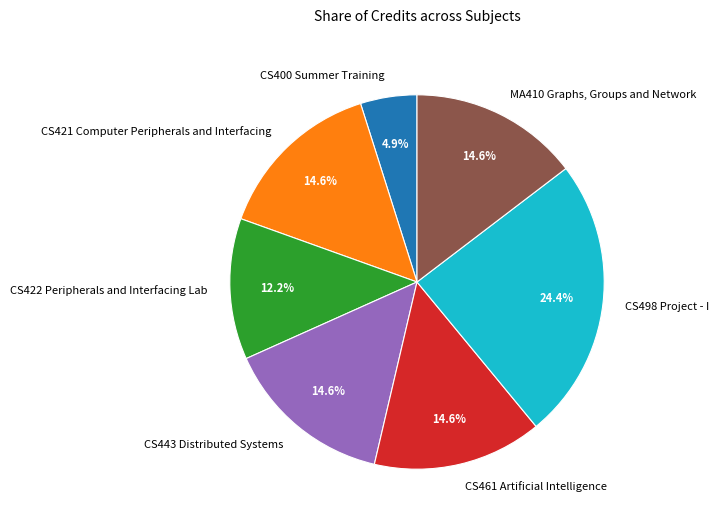

To the nearest percent, what is the average slice percentage?

14%